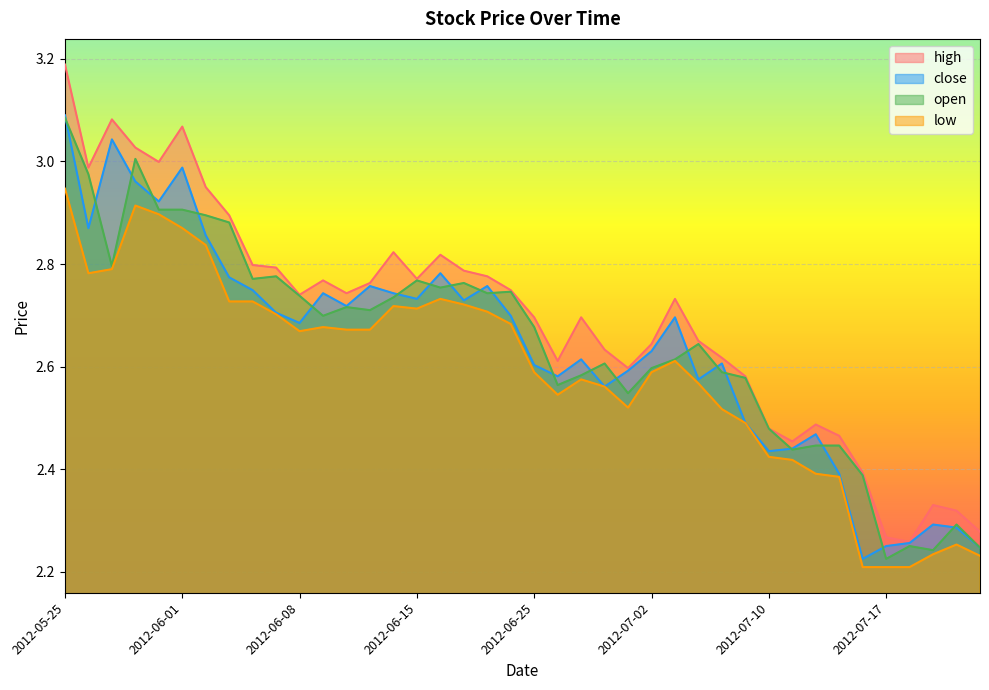

The value of high at 2012-07-03 is 2.7. True or false?

True